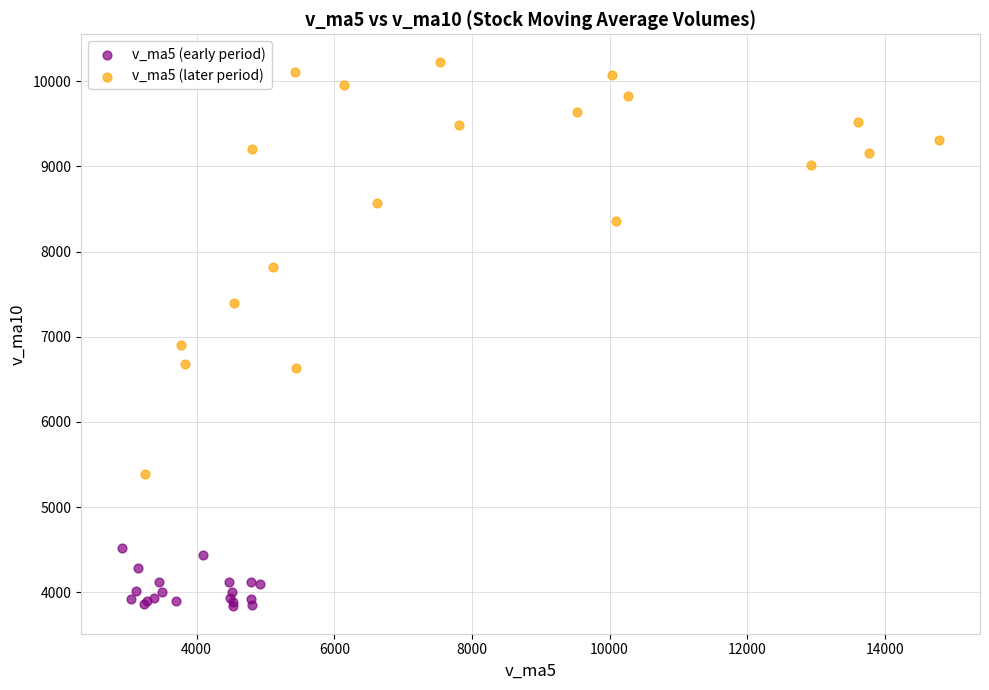

What are all the series names shown in the legend?

v_ma5 (early period), v_ma5 (later period)